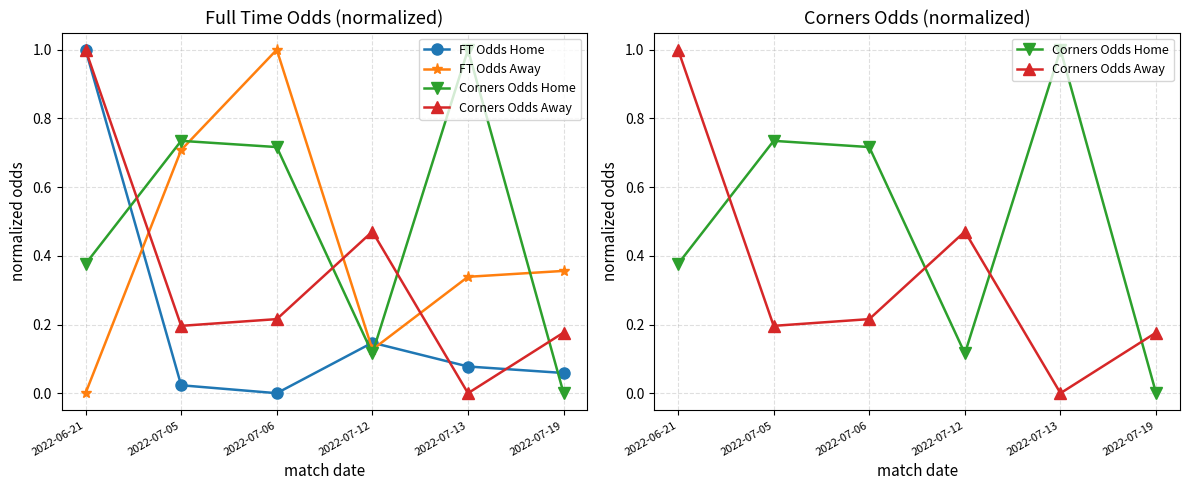

What is the sum of the FT Odds Home values at 2022-07-19 and 2022-07-12?

0.2